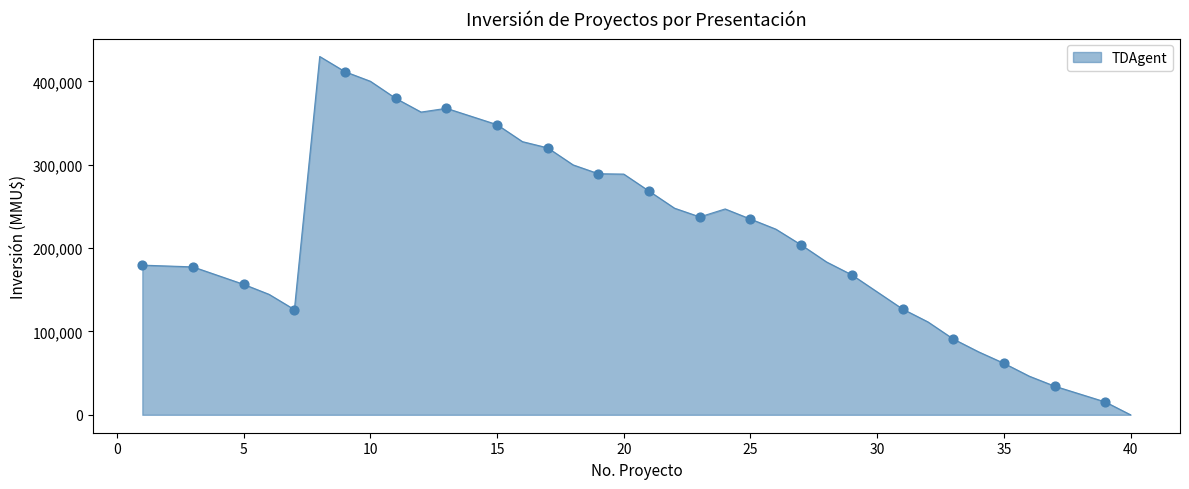

What is the difference between the maximum and minimum values?

429814.6